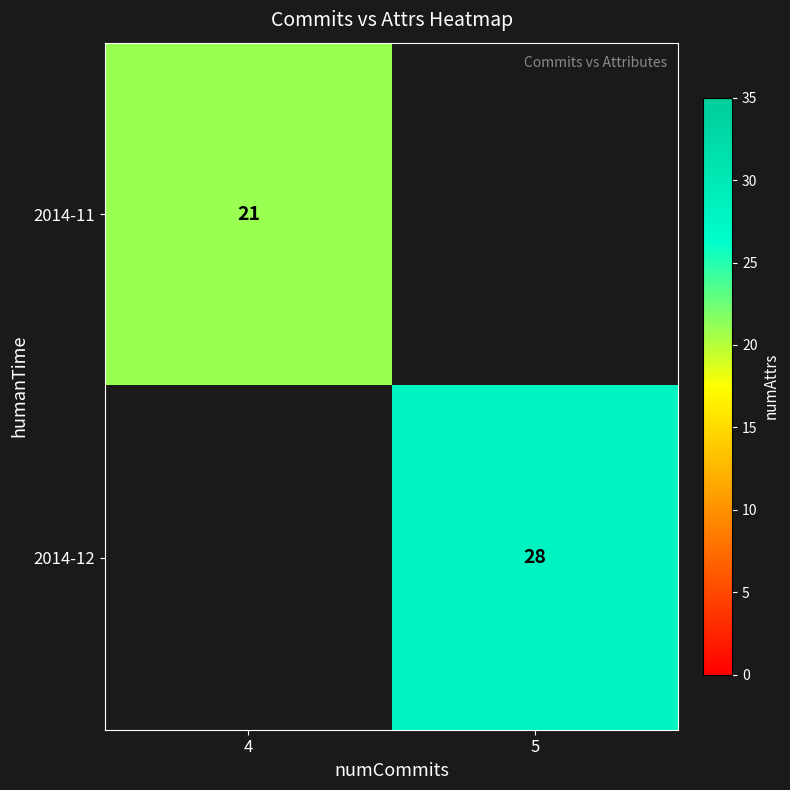

The 2014-11 series shows 10.4 at 4. True or false?

False